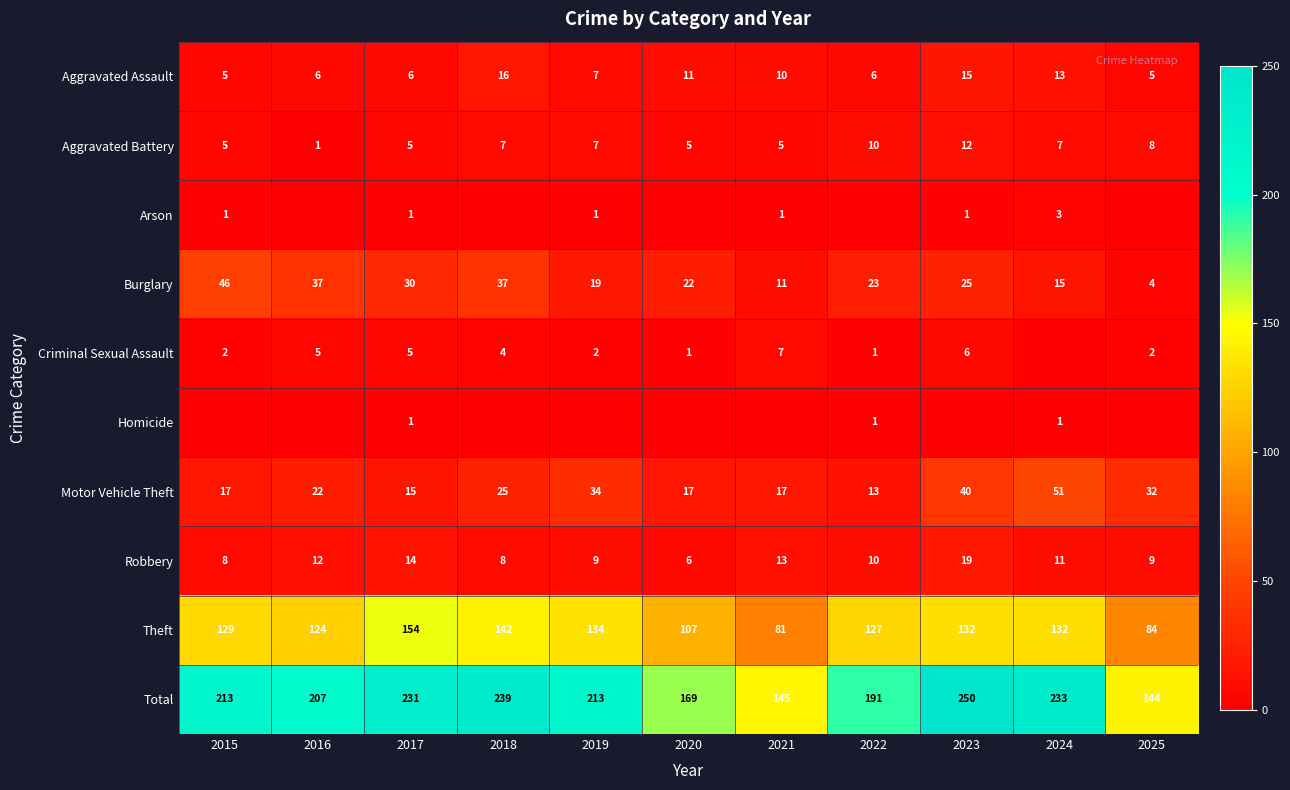

What is the minimum value for Aggravated Assault?

5